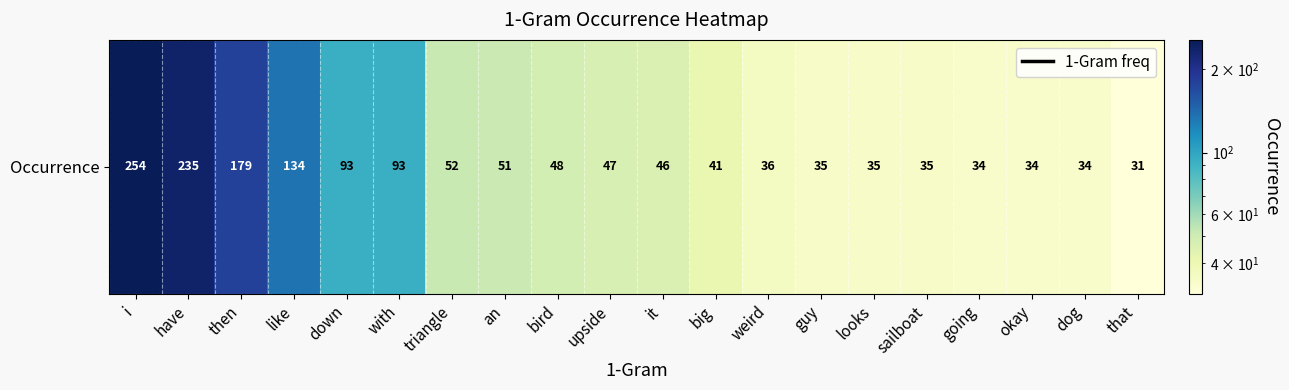

What is the minimum value shown in the chart?

31